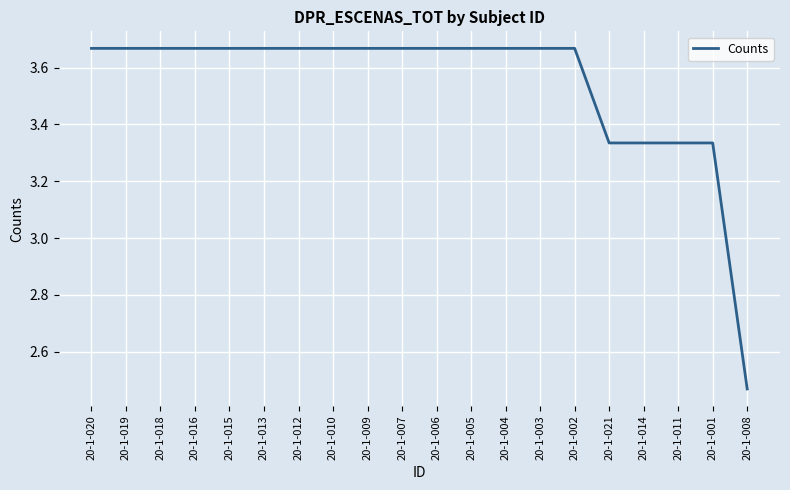

At which label does the data first exceed 3?

20-1-020